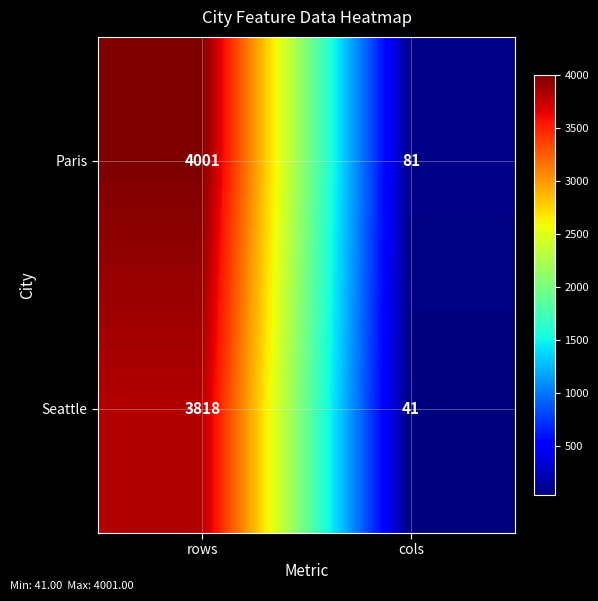

What is the total value across all series at cols?

122